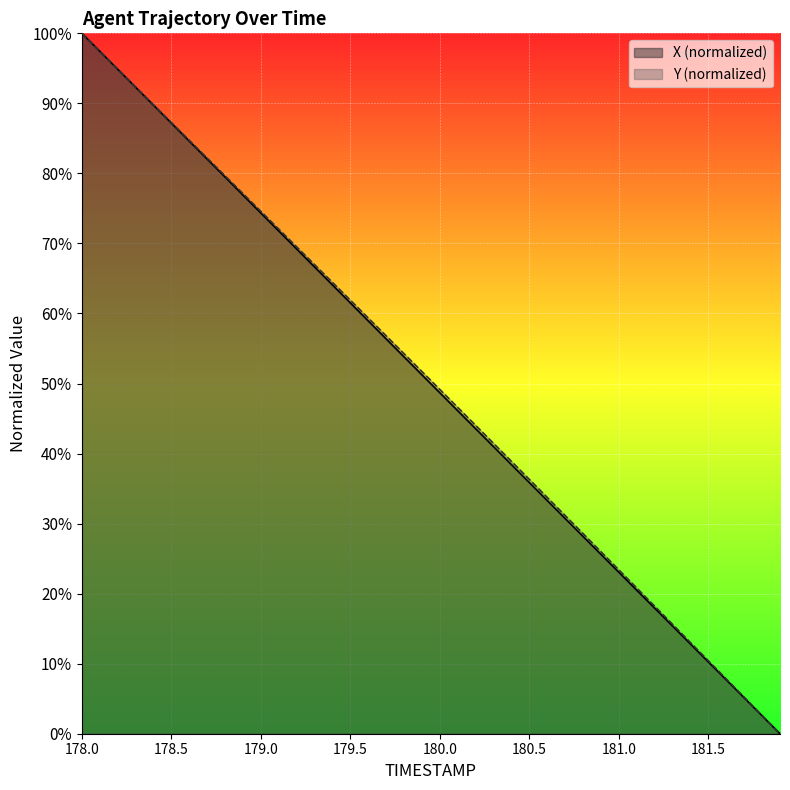

What is the maximum value for X (normalized)?

100.0